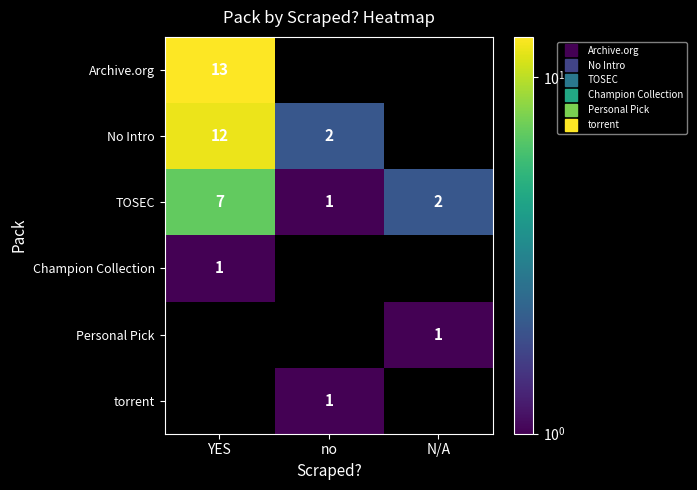

At which label does TOSEC reach its peak?

YES